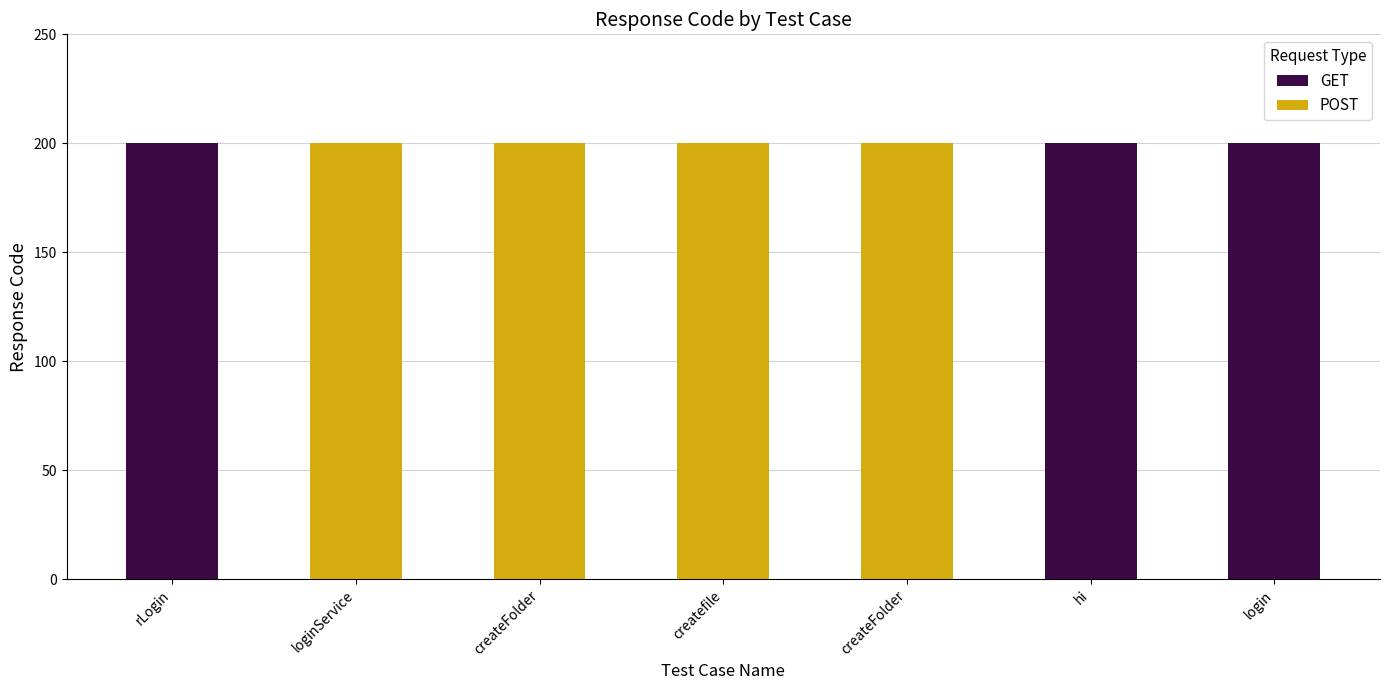

What is the sum of the GET values at createFolder and hi?

200